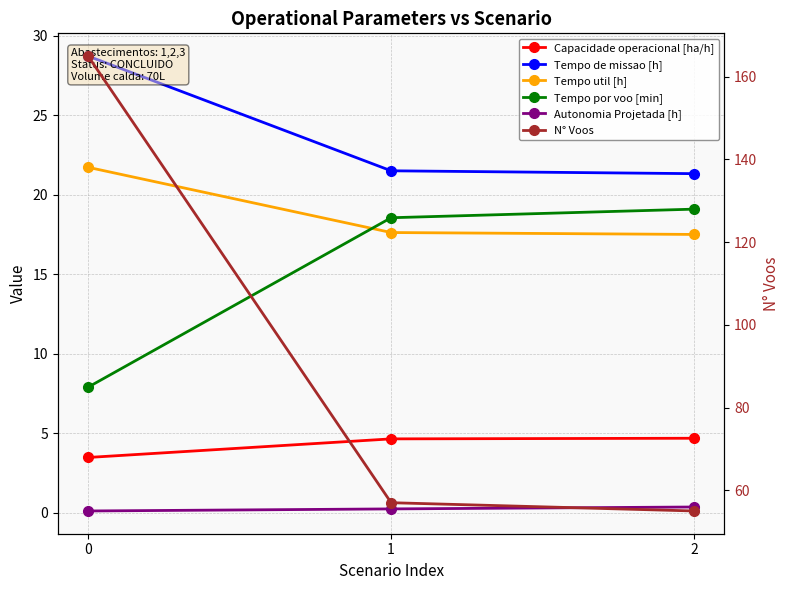

At 1, list the series in order from largest to smallest.

N° Voos, Tempo de missao [h], Tempo por voo [min], Tempo util [h], Capacidade operacional [ha/h], Autonomia Projetada [h]